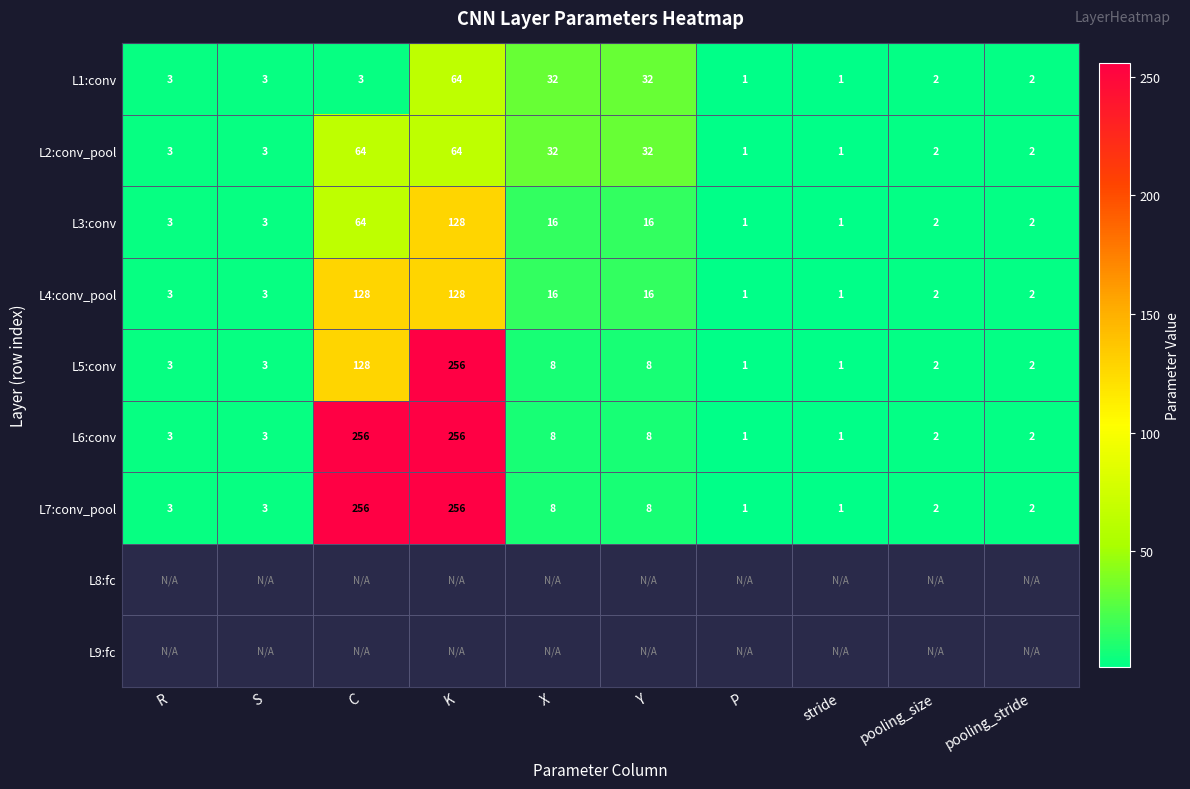

How many data points in L3:conv are less than 3?

4